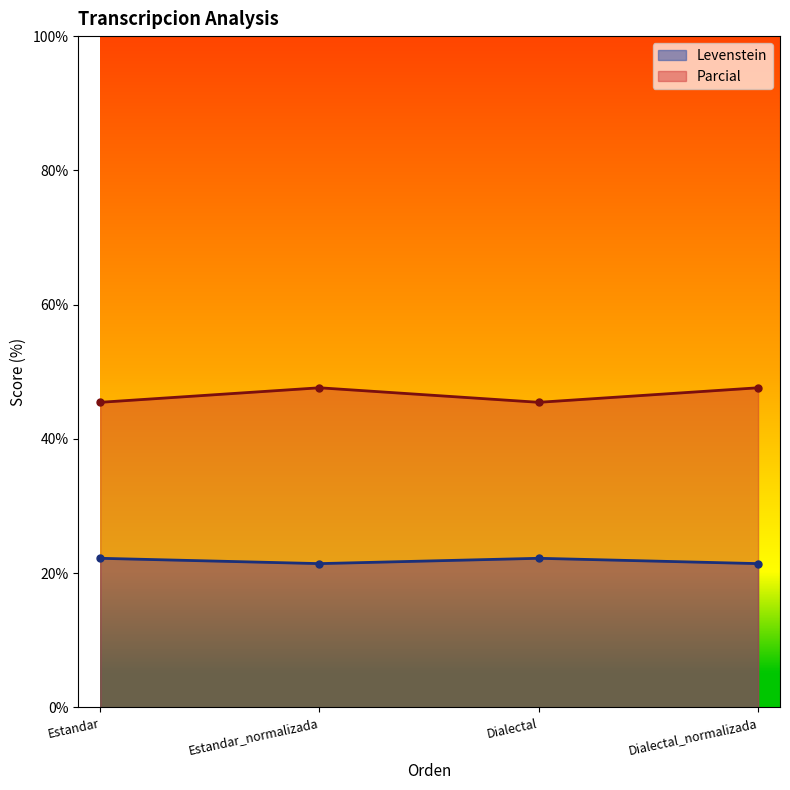

At how many categories does at least one series exceed 31?

4